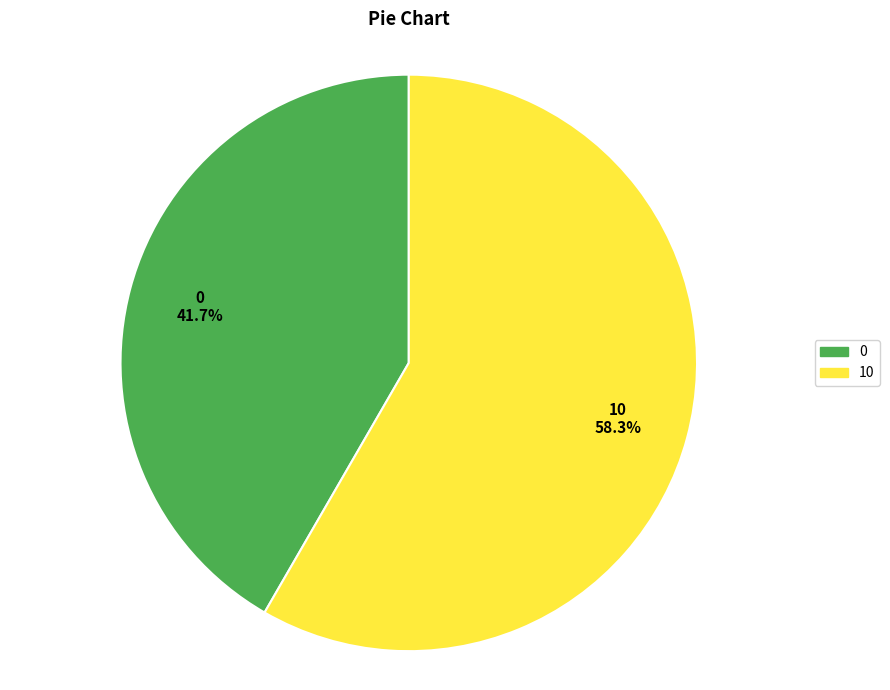

What portion of the pie excludes 0?

58.3%